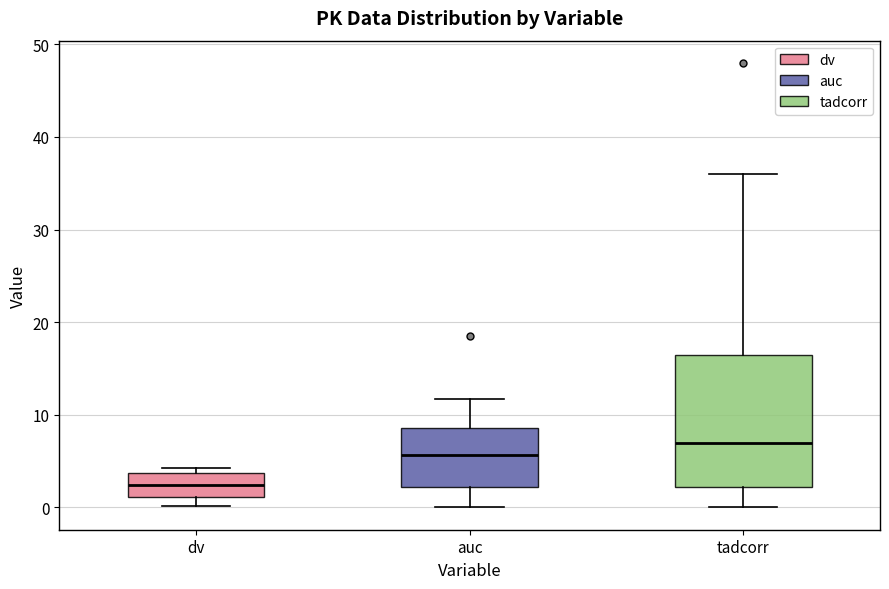

Which box's median line is the lowest?

dv